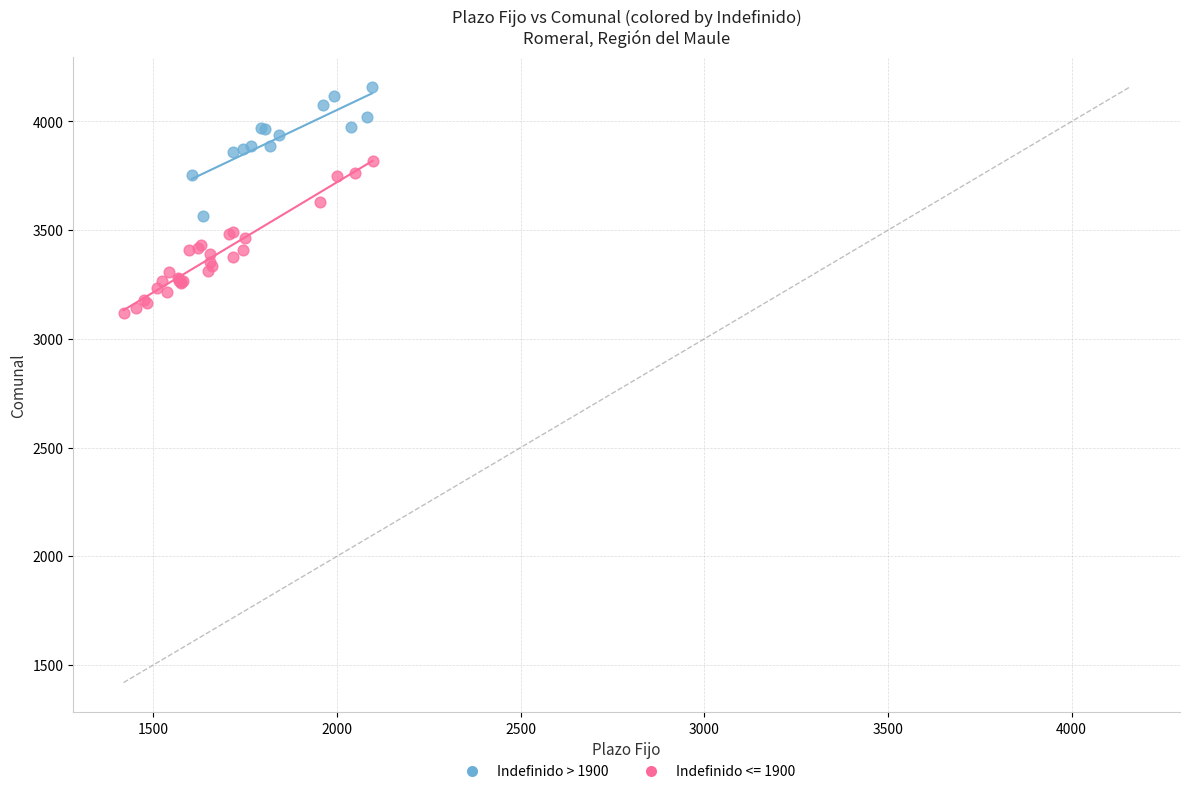

Which series contains the lowest Y value?

Indefinido <= 1900